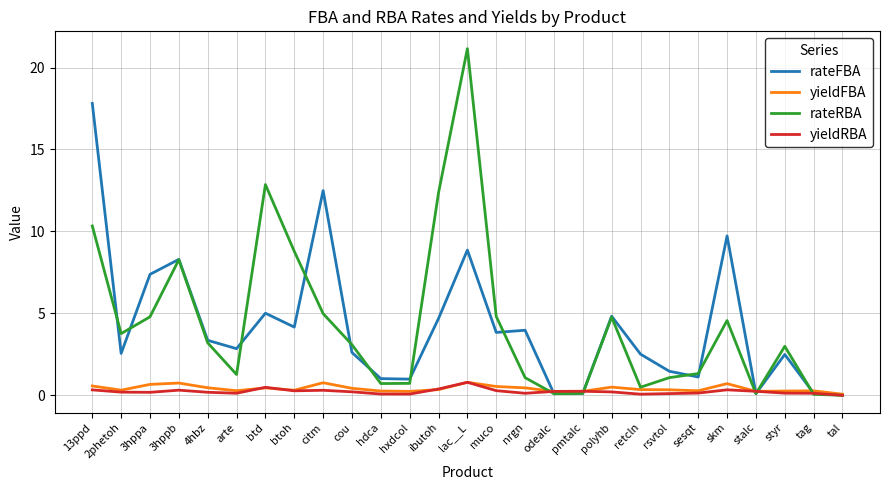

What is the average value of the rateFBA series?

4.2